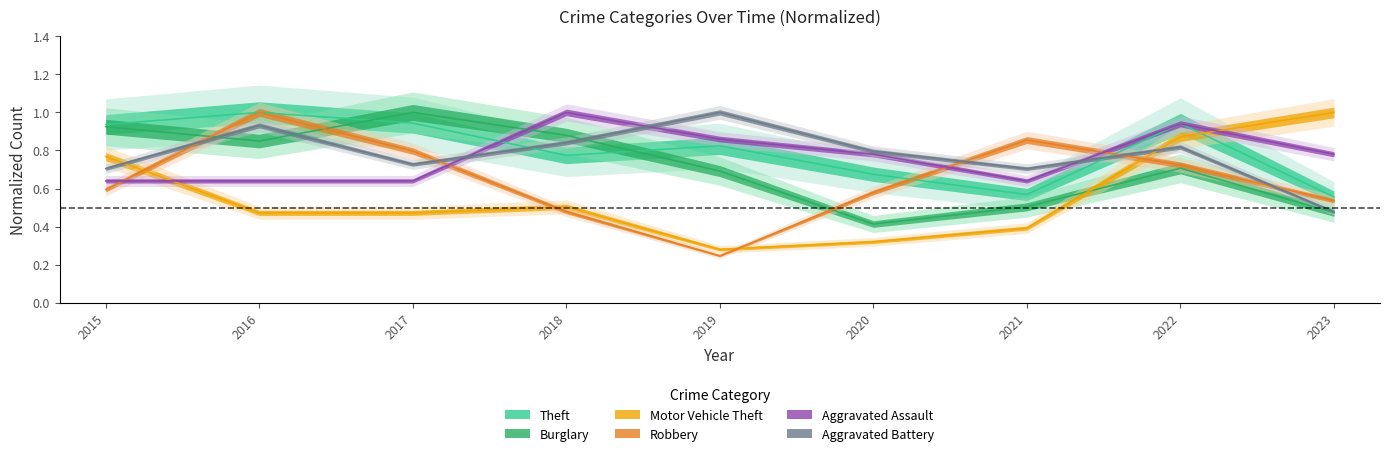

Which series changed the most between 2022 and 2023?

Theft